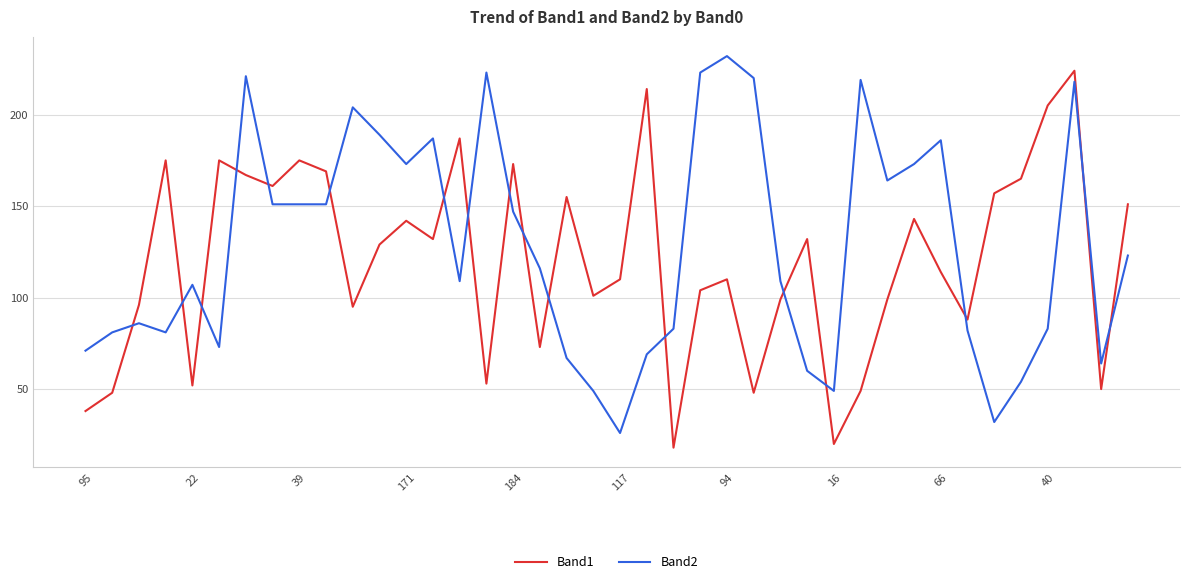

What is the highest value of the Band2 series?

232